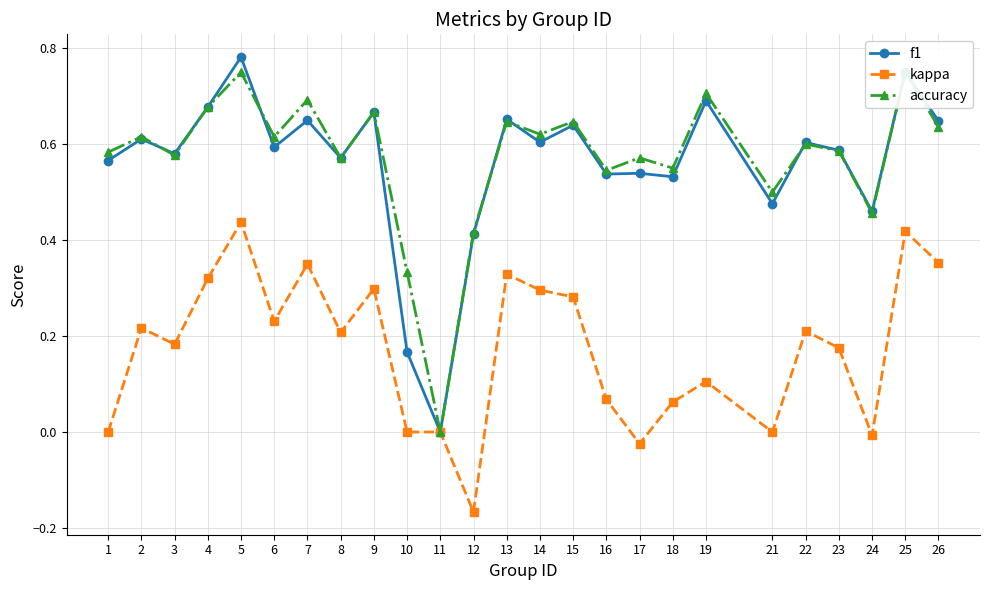

Which label corresponds to the smallest value in the chart?

12